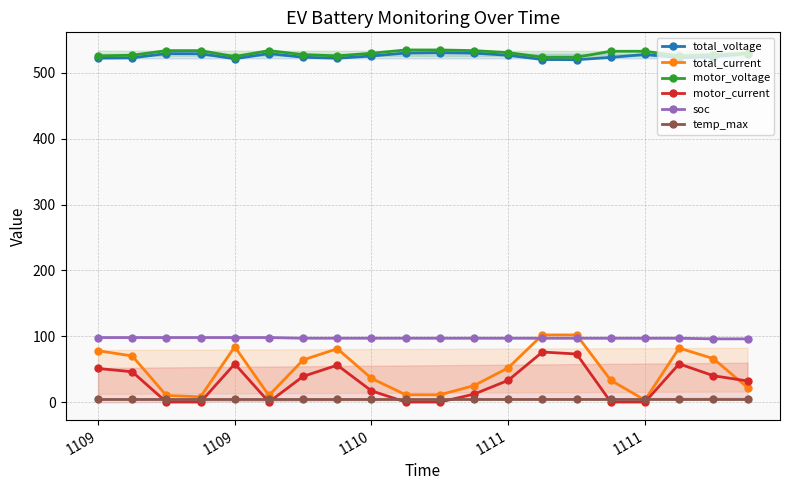

What is the approximate value of total_voltage at 1110?

525.8